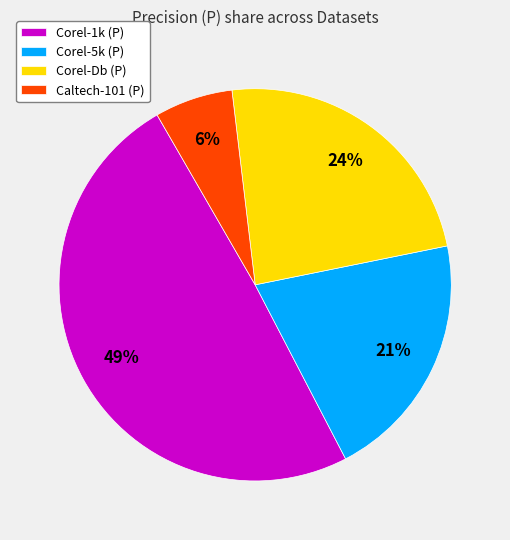

Which category has the biggest portion of the pie?

Corel-1k (P)